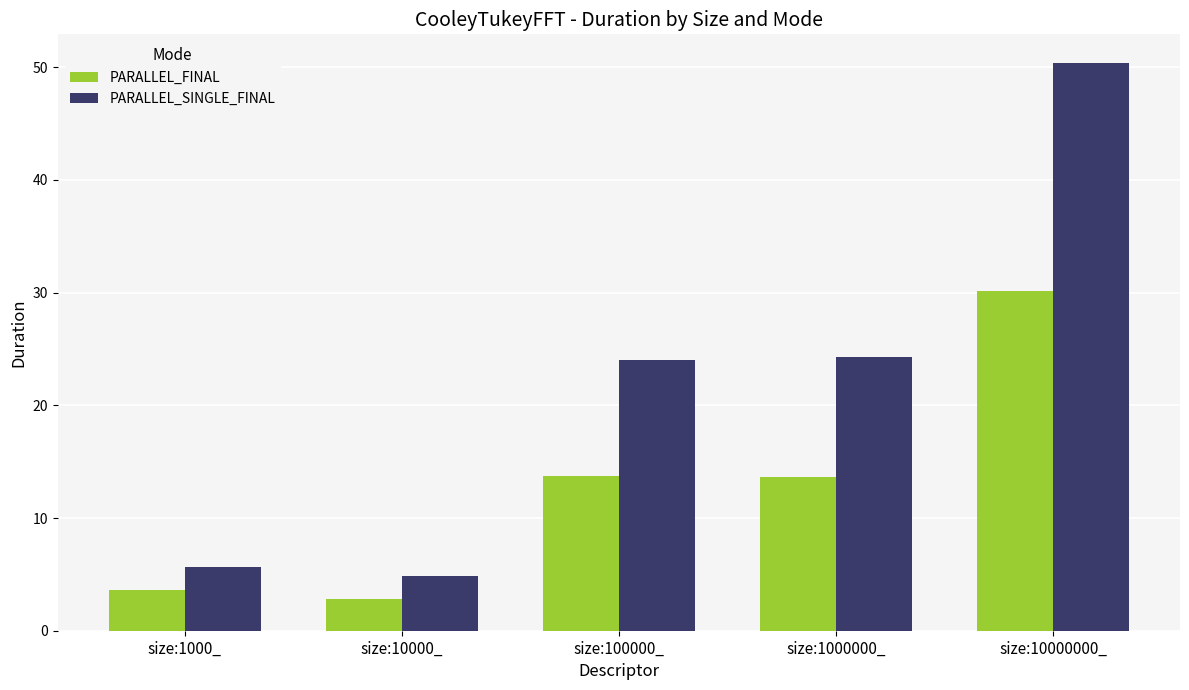

The value of PARALLEL_SINGLE_FINAL at size:10000_ is 4.9. True or false?

True